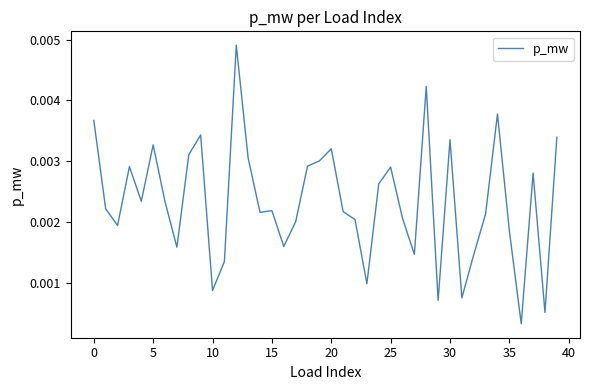

How many lines are shown in the chart?

1